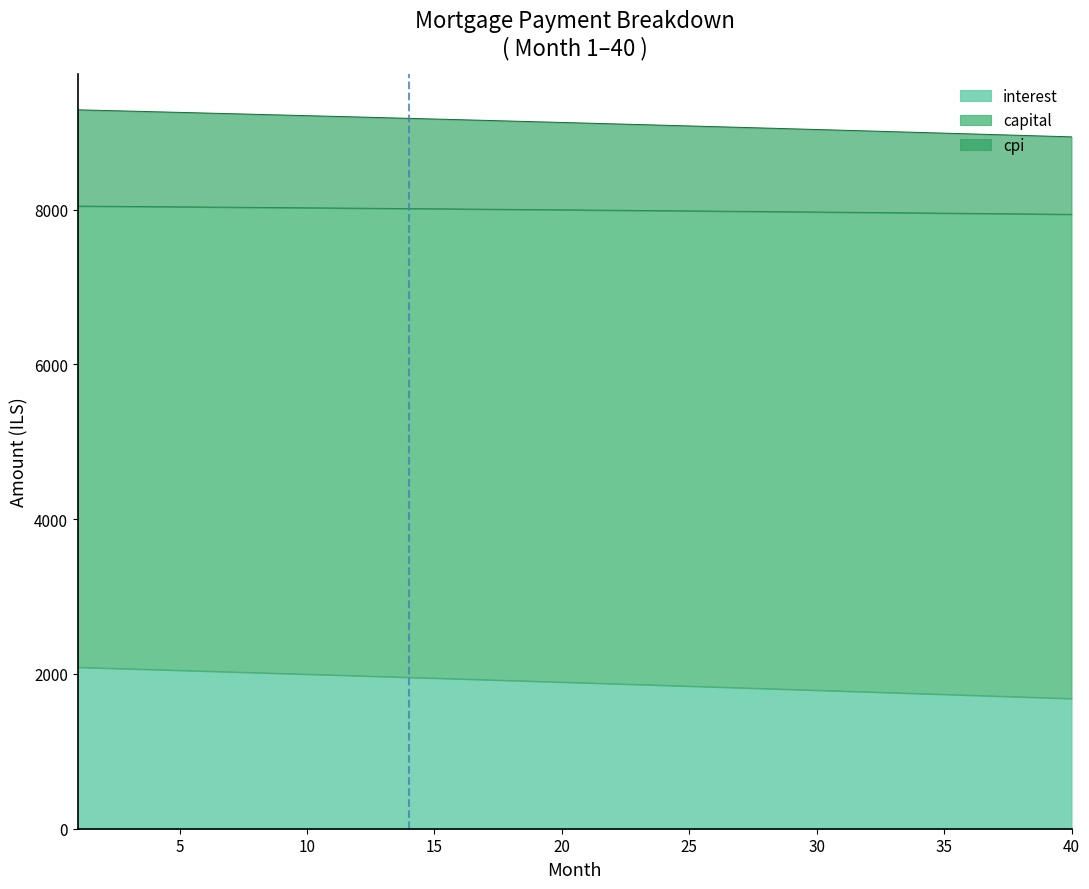

Read the interest value at 4.

2056.4